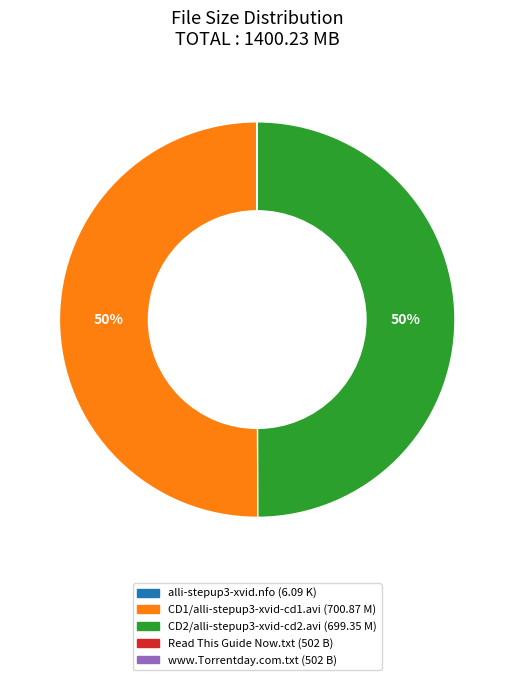

What percentage is the CD2/alli-stepup3-xvid-cd2.avi slice, to the nearest percent?

50%